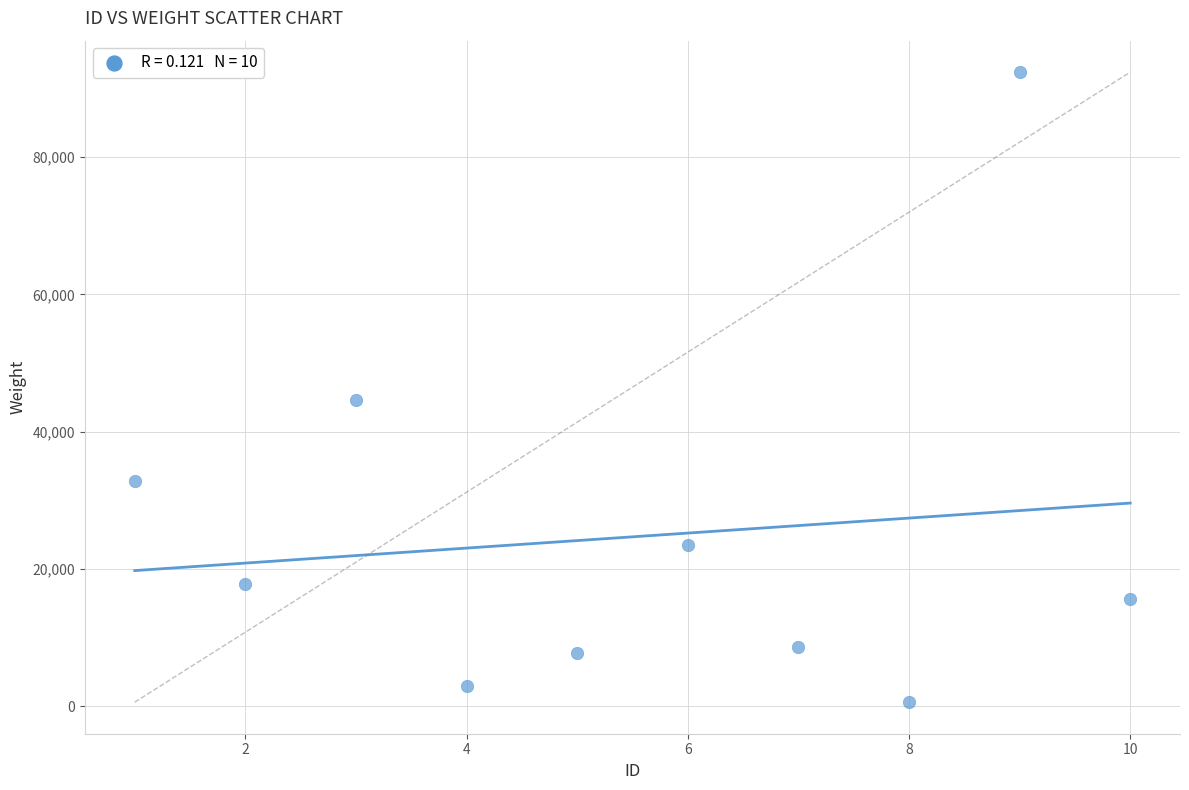

What is the range of X values (max minus min)?

9